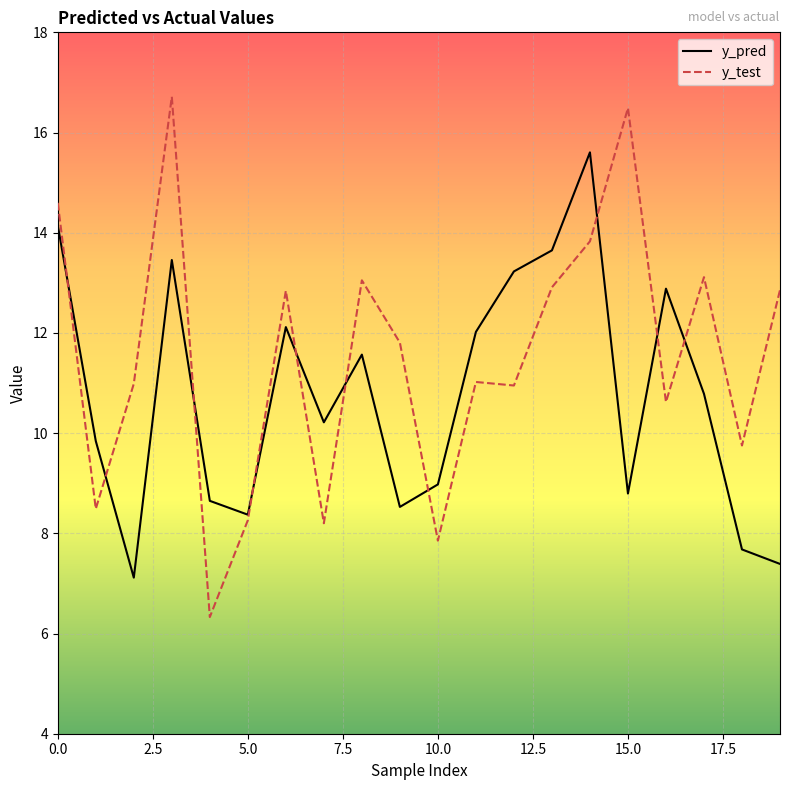

Which series has the largest total across all categories?

y_test